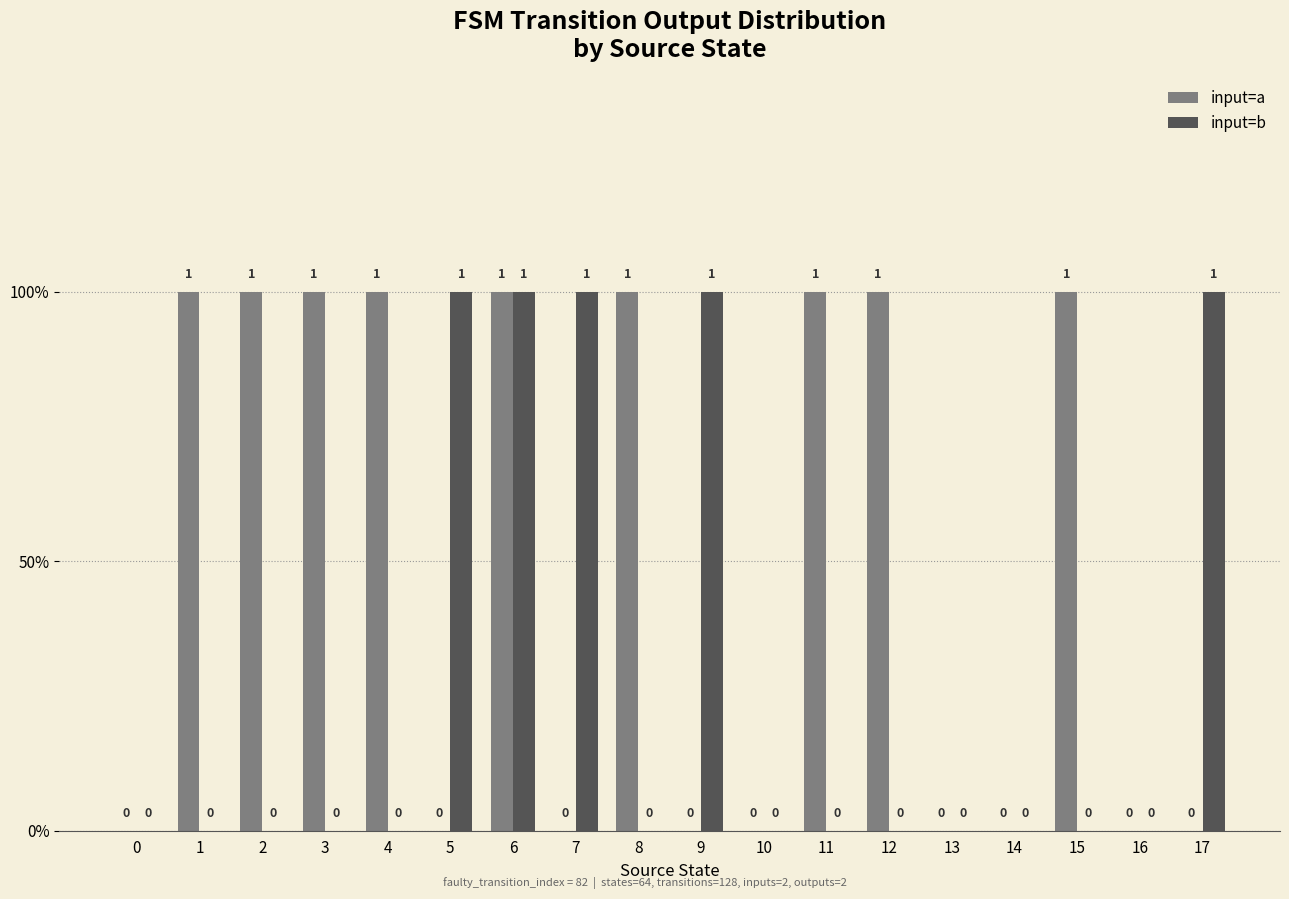

What are all the series names shown in the legend?

input=a, input=b